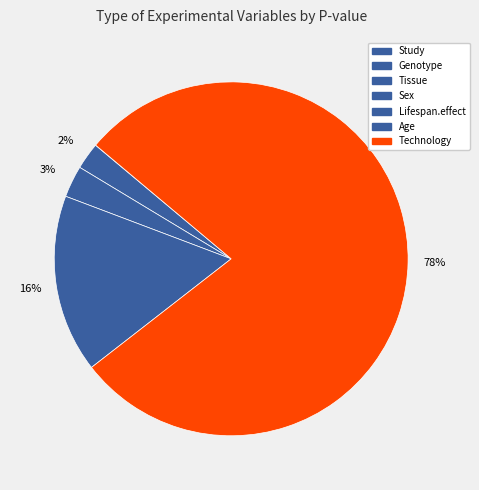

To the nearest percent, what is the difference between the Lifespan.effect and Genotype slice percentages?

3%